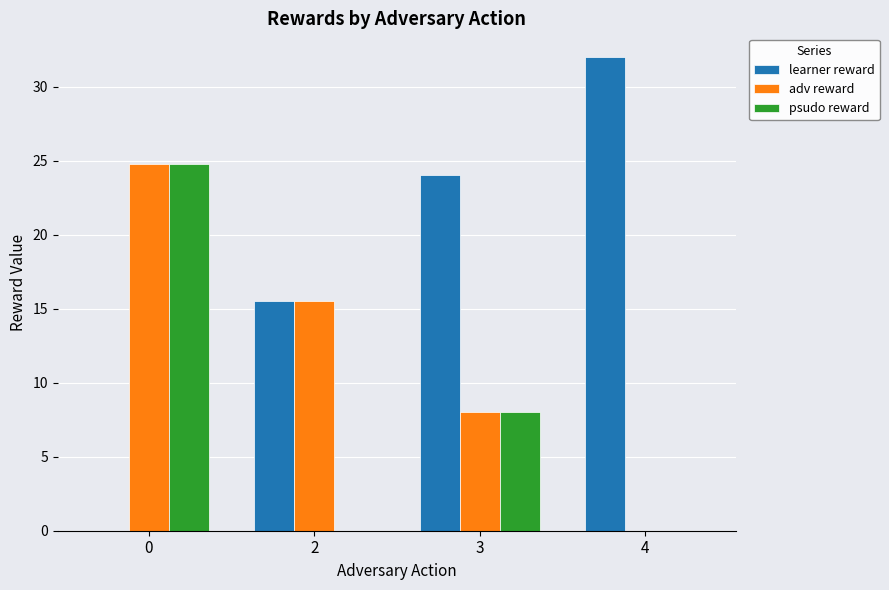

What is the average value of the psudo reward series?

8.2